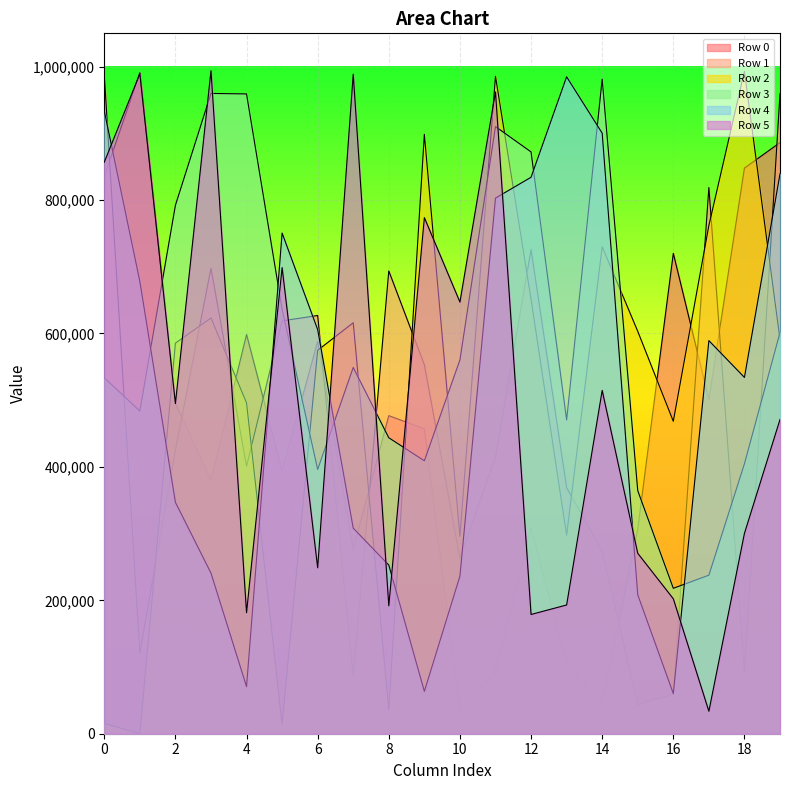

Which series has the largest total across all categories?

Row 3